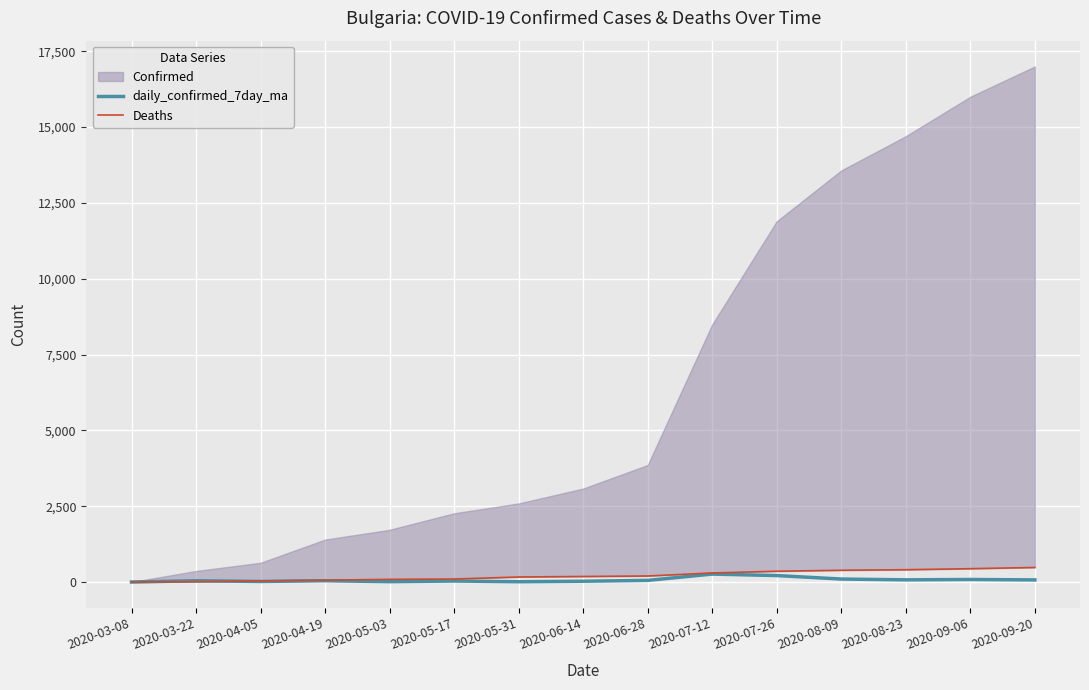

Does the chart display data point markers on the line(s)?

No